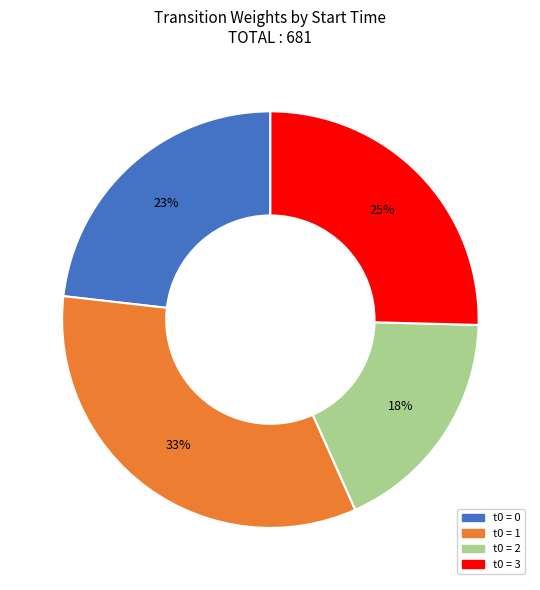

The t0 = 1 slice represents 33% of the pie. True or false?

True